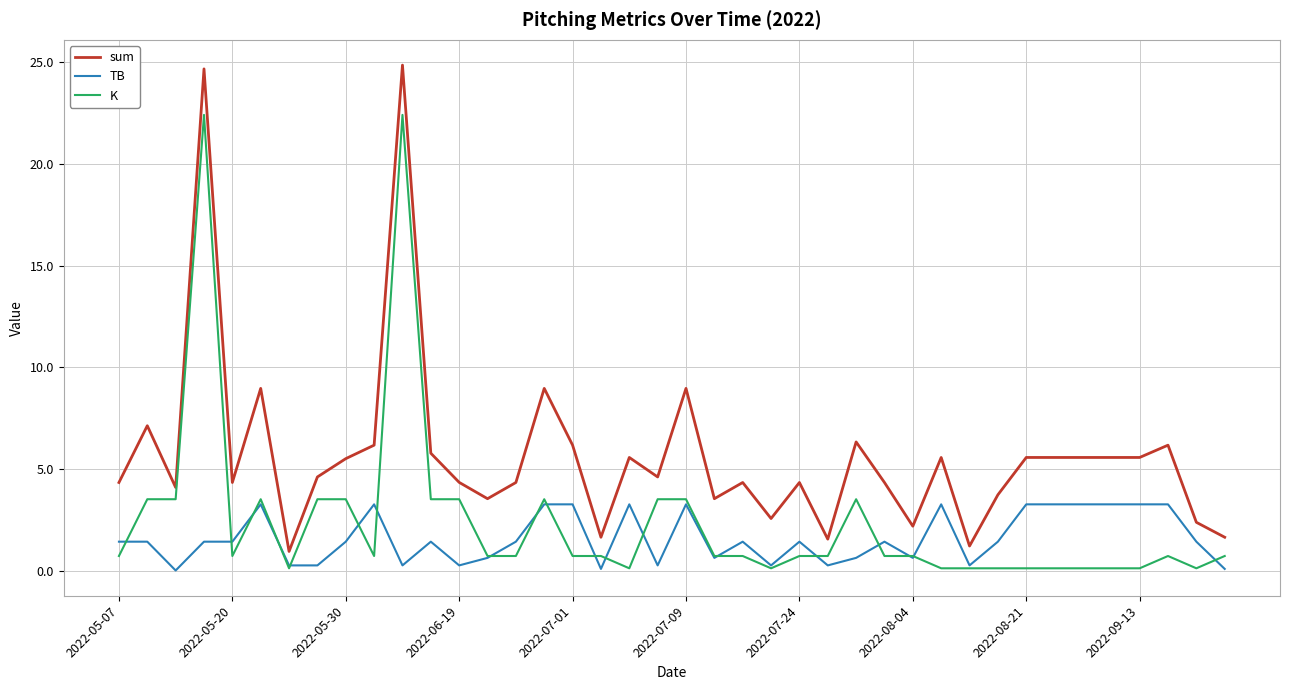

What is the highest value of the sum series?

24.8